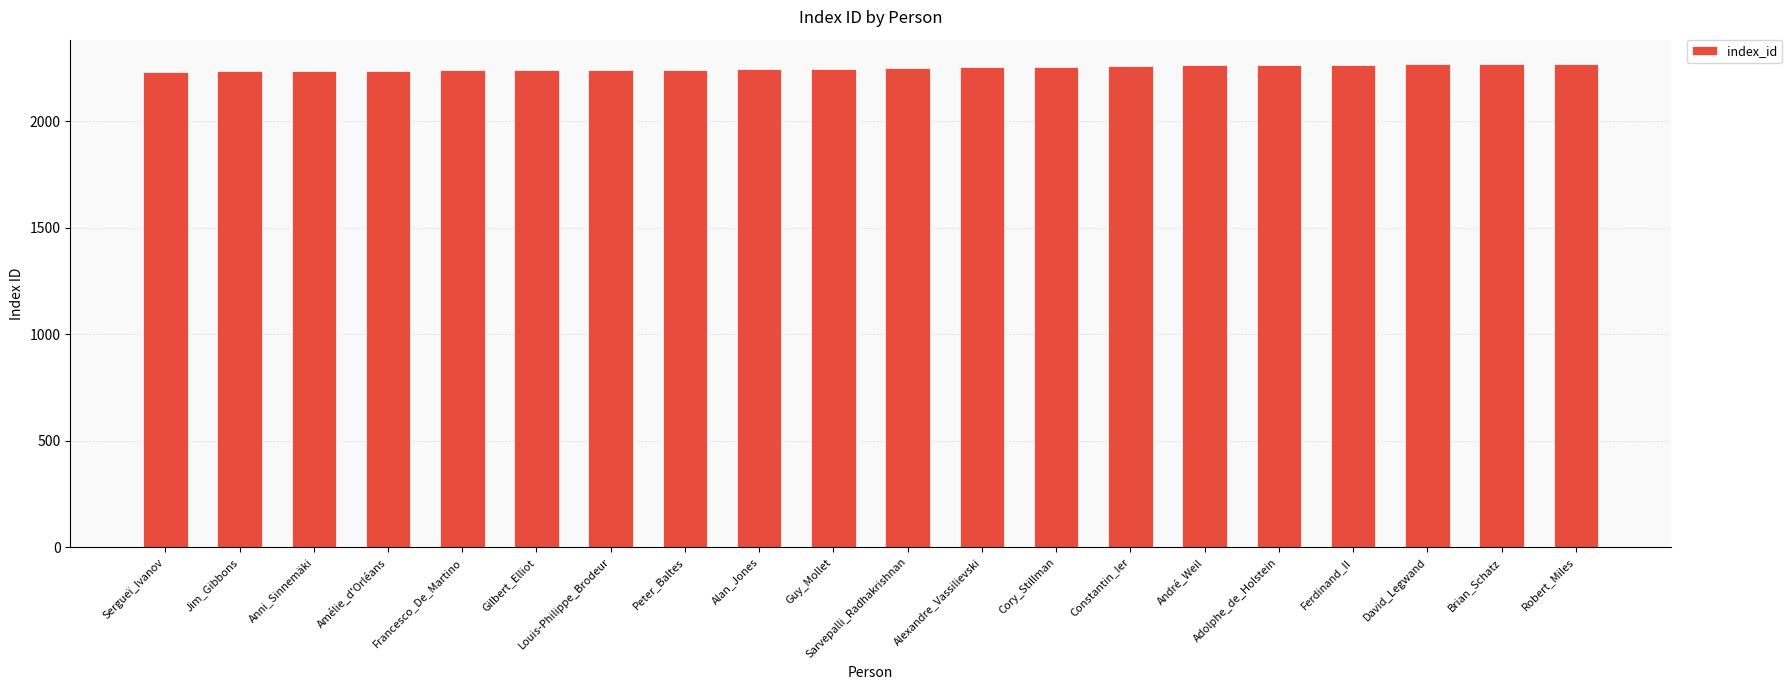

What is the label of the 18th bar from the right?

Anni_Sinnemäki